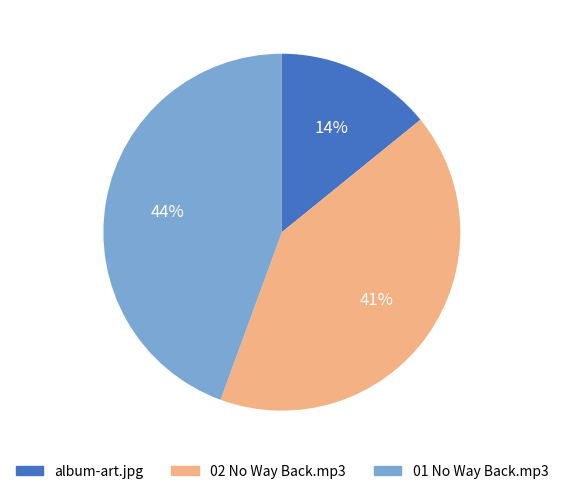

To the nearest percent, what is the difference between the largest and smallest slice percentages?

30%